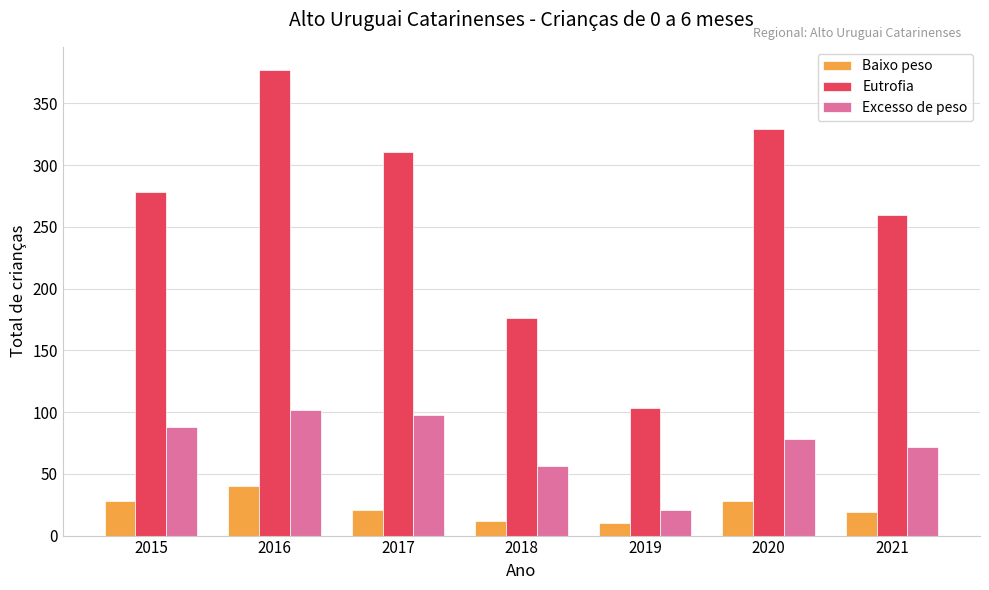

What is the greatest value displayed?

377